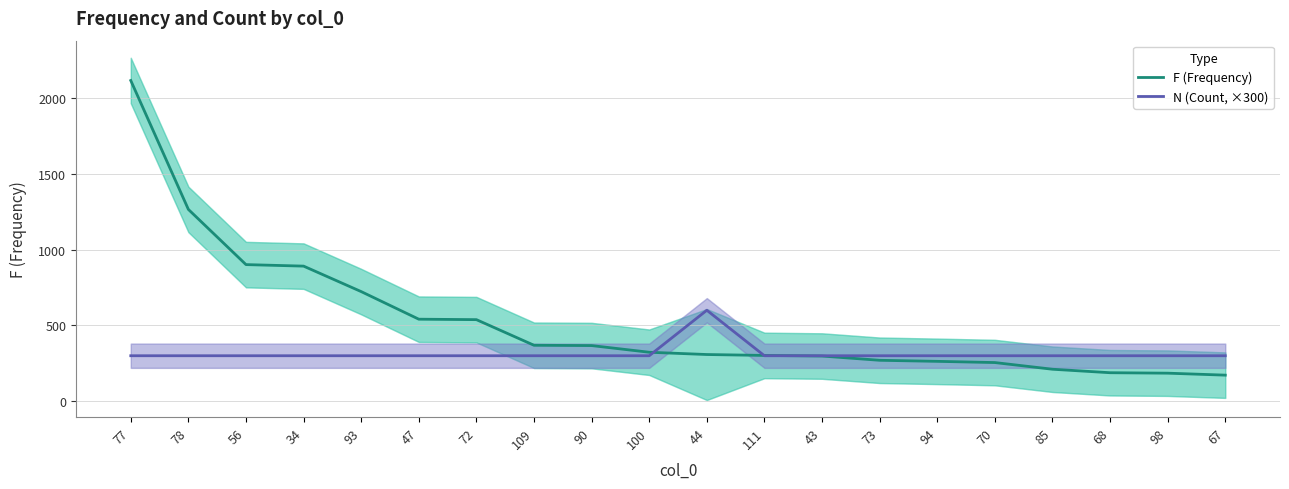

Rank the series by their maximum value, from highest to lowest.

F (Frequency), N (Count, ×300)